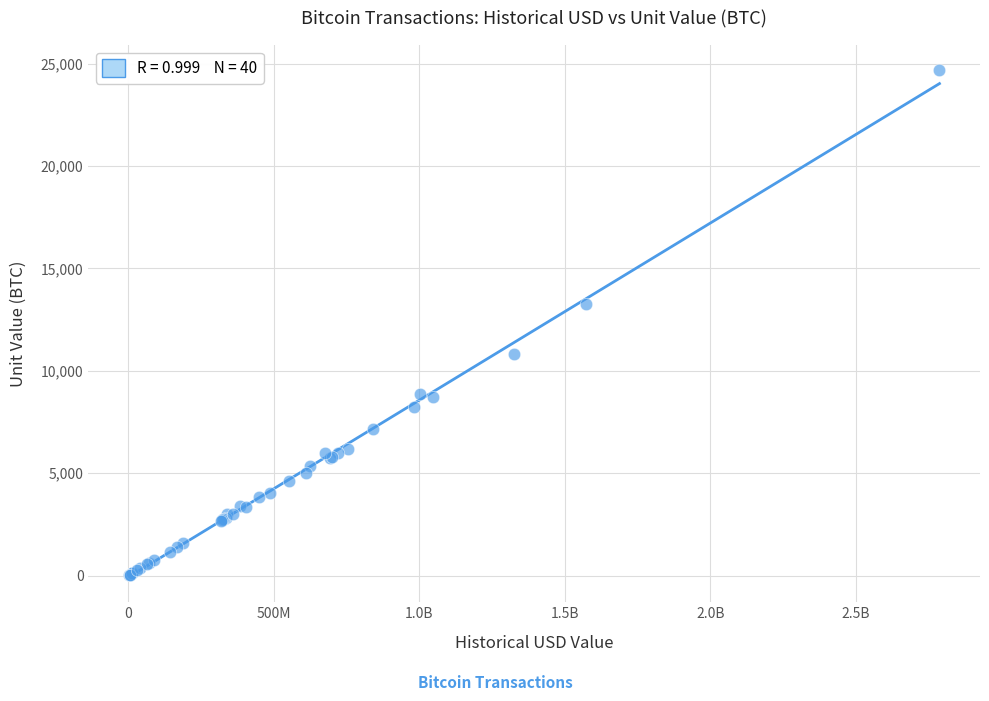

What Y value in the scatter plot is closest to 12348?

13250.0